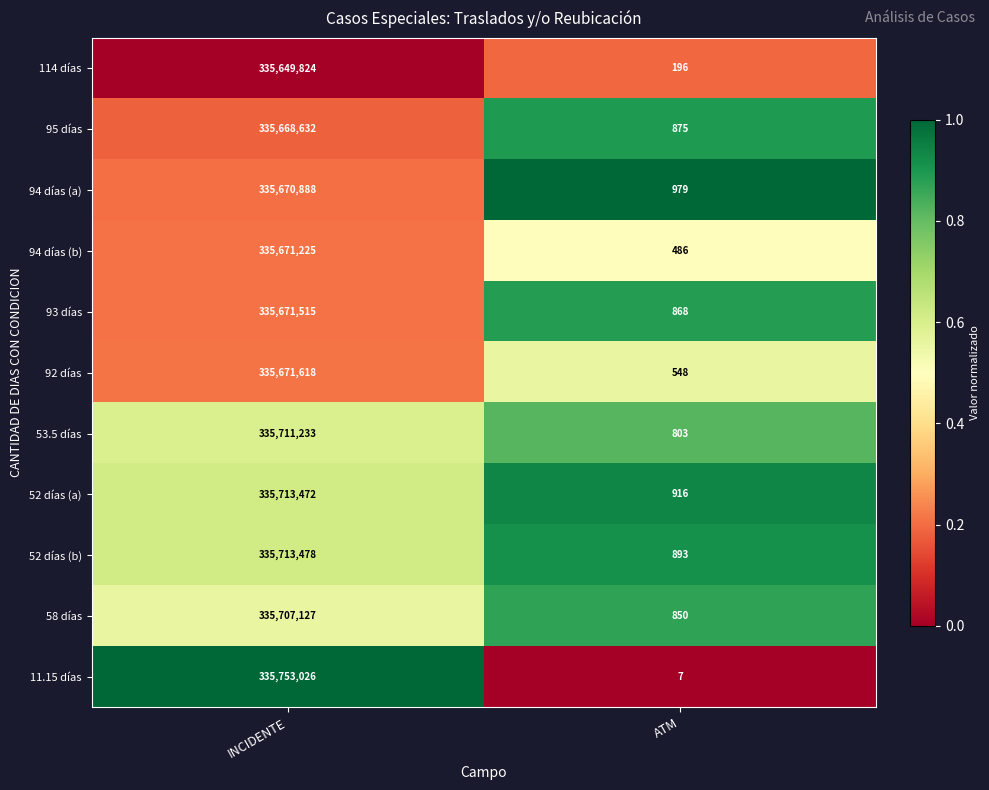

What is the difference between the maximum and minimum values in the 52 días (b) series?

335712585